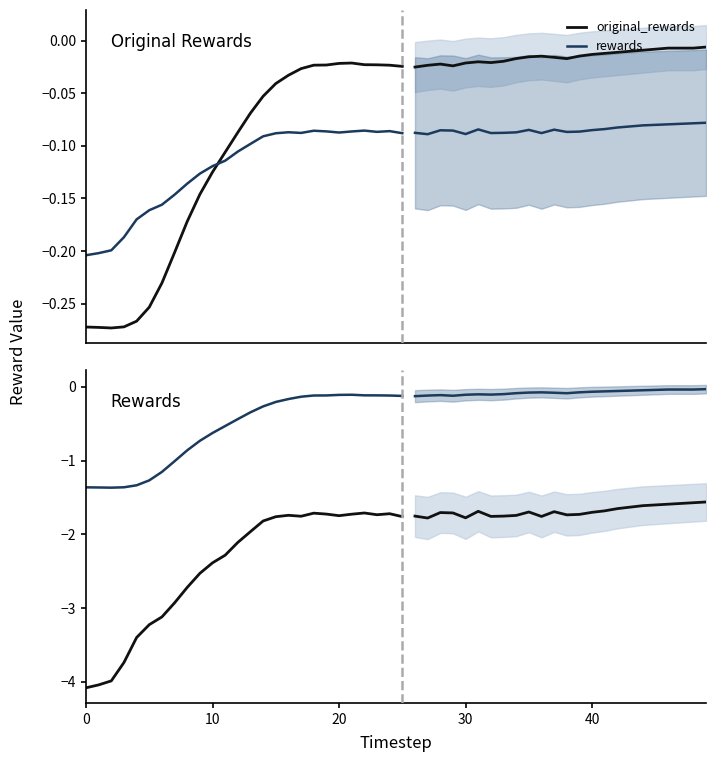

Does the chart display data point markers on the line(s)?

No